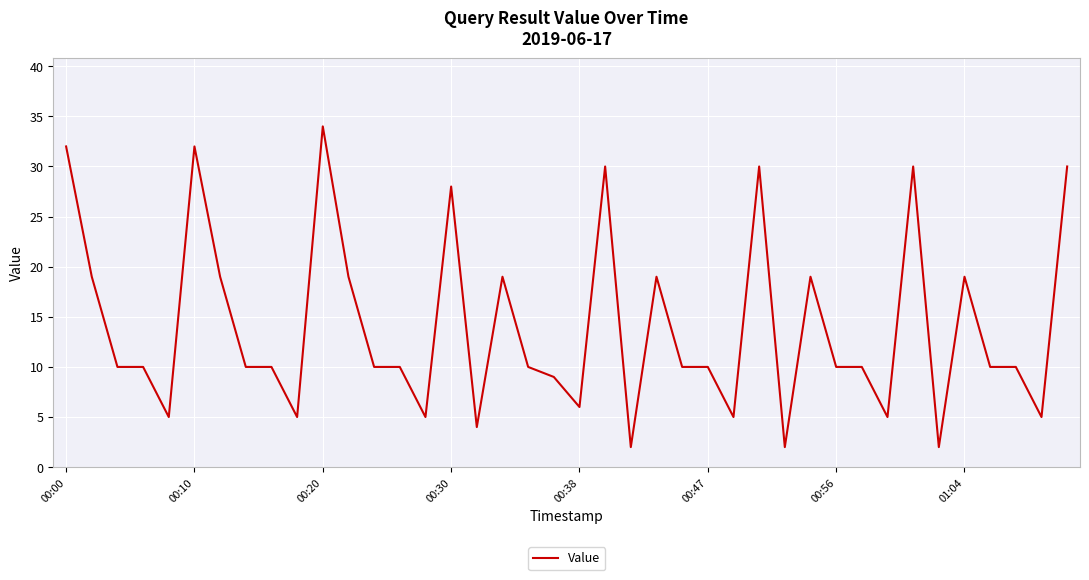

How many lines are shown in the chart?

1